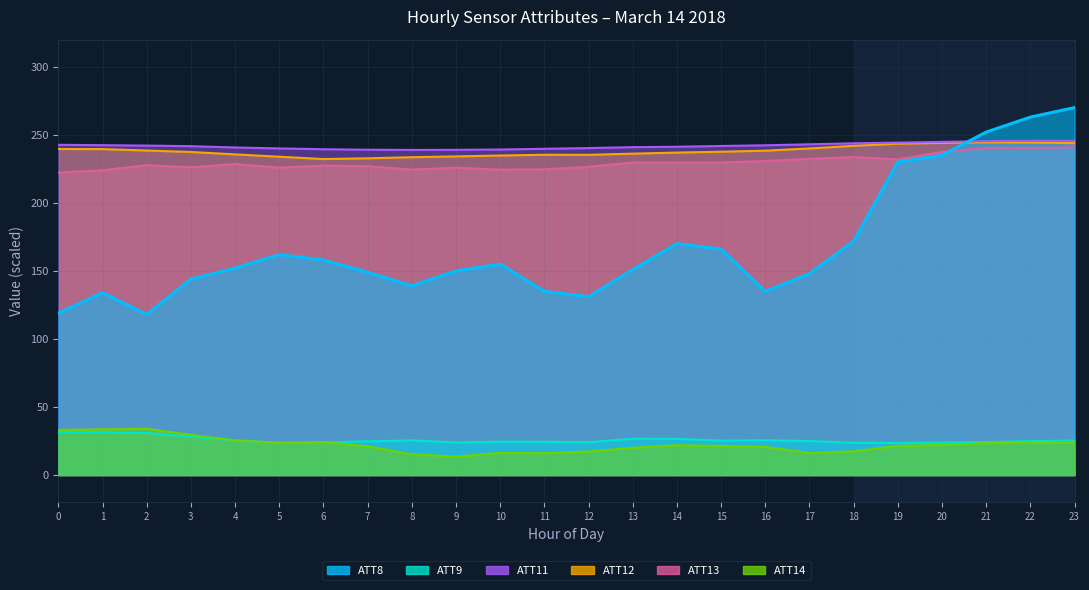

What is the value of the ATT12 point at the 4th from the left?

237.4